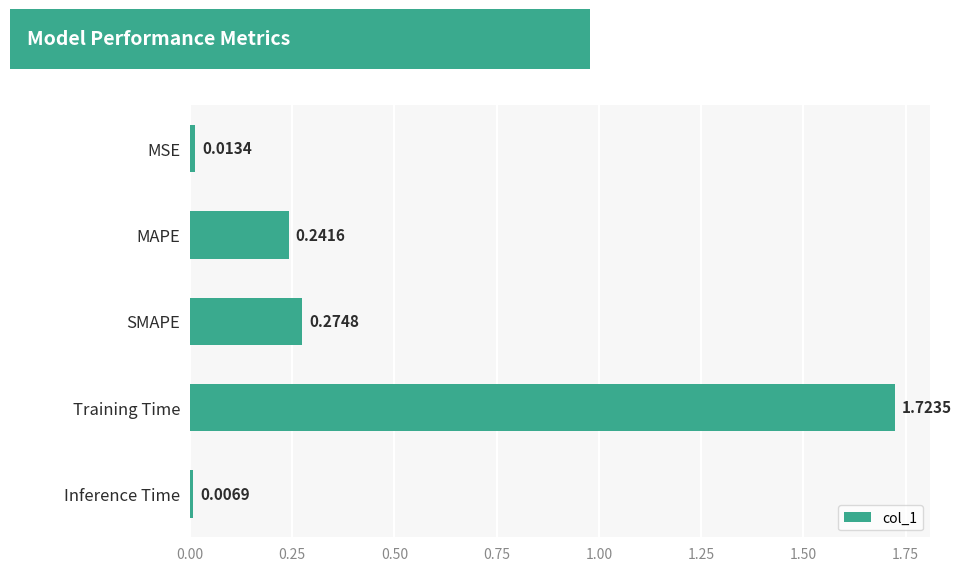

What is the change in value from MSE to Training Time?

+1.7